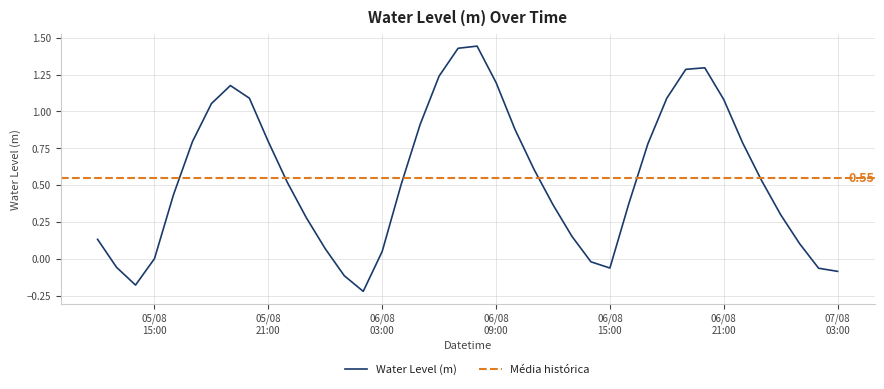

Where is the first local minimum?

2024-08-05 14:00:00